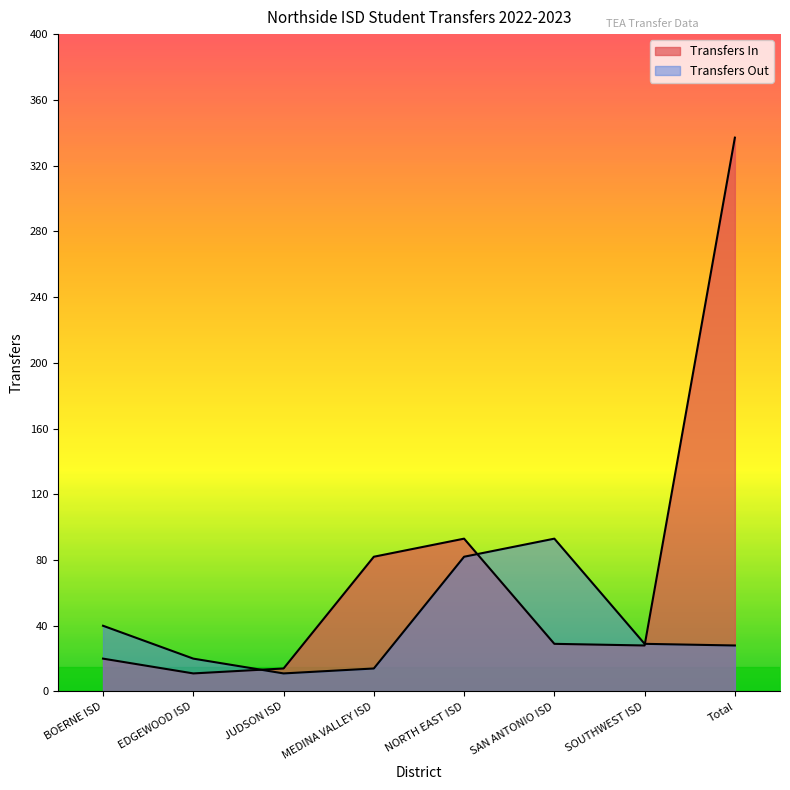

Rank the categories by Transfers In value from lowest to highest.

EDGEWOOD ISD, JUDSON ISD, BOERNE ISD, SOUTHWEST ISD, SAN ANTONIO ISD, MEDINA VALLEY ISD, NORTH EAST ISD, Total